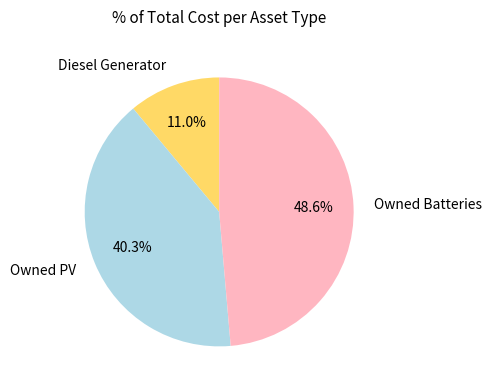

Is there a majority slice in this chart?

No